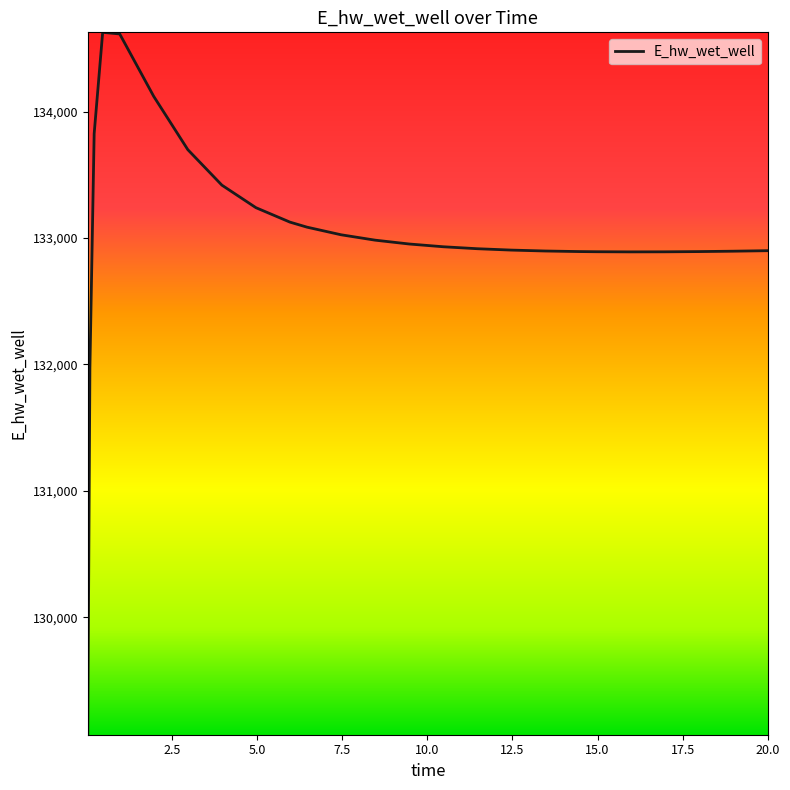

What is the maximum value shown in the chart?

134627.8